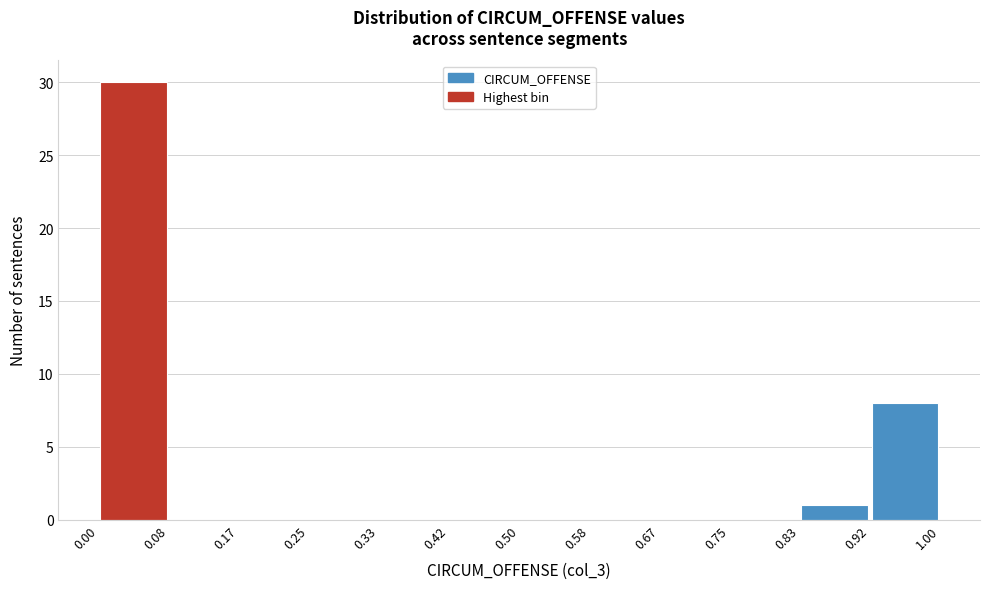

Over which range of the x-axis is the bar tallest?

0.00 to 0.08